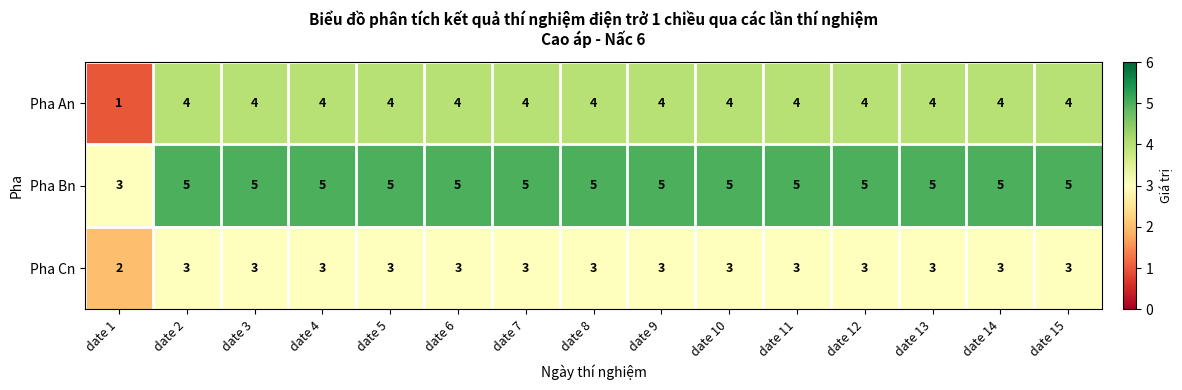

Where is Pha Bn nearest to the value 4?

date 1